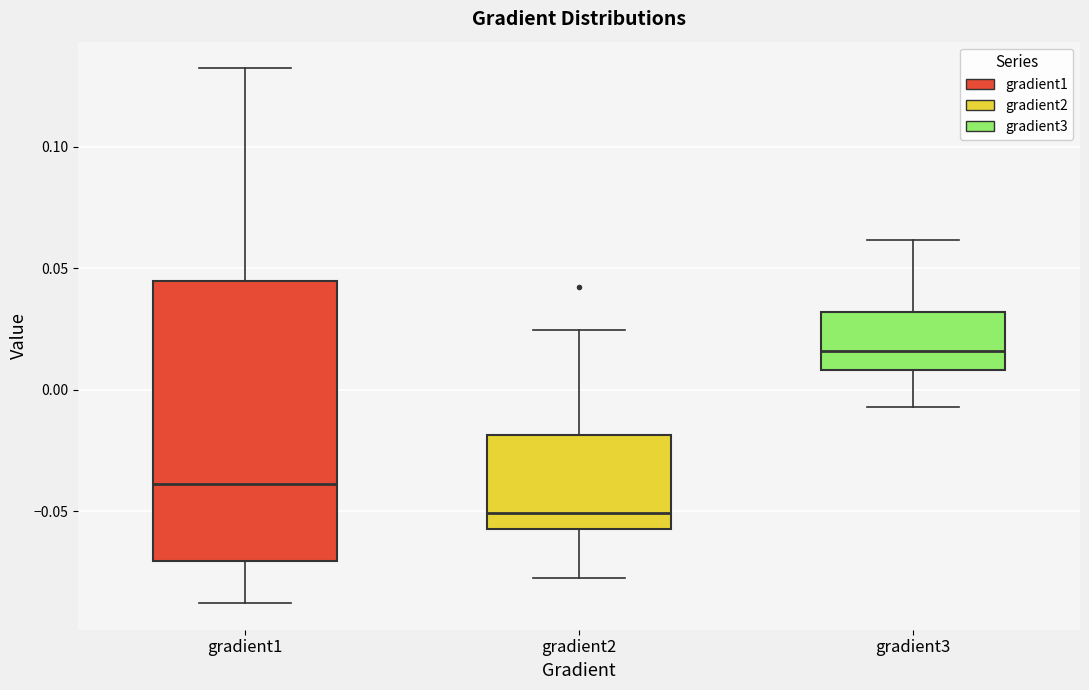

Reading left to right, read every box against the y-axis: the position of its median line, the range the box covers, and the ends of its whiskers. The values are not printed on the chart, so give them approximately, as read against the axis.

gradient1: median -0.040, box -0.070 to 0.045, whiskers -0.090 to 0.130
gradient2: median -0.050, box -0.055 to -0.020, whiskers -0.075 to 0.025
gradient3: median 0.015, box 0.010 to 0.030, whiskers -0.005 to 0.060